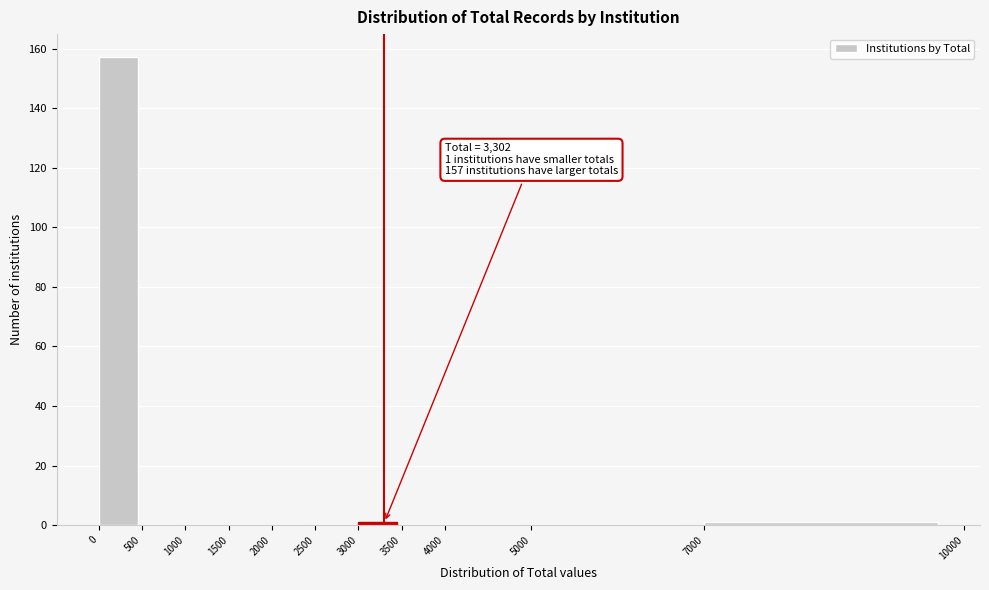

Which range on the x-axis has the tallest bar?

0 to 500